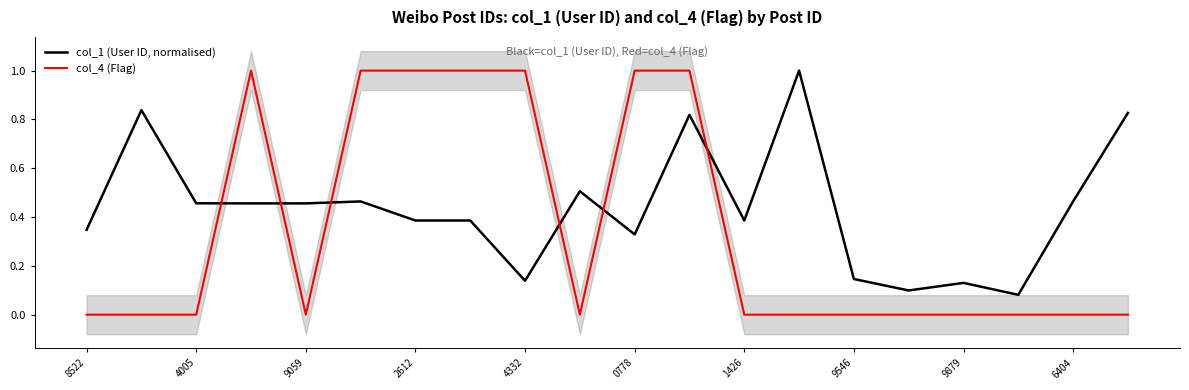

Rank the series by their maximum value, from highest to lowest.

col_1 (User ID, normalised), col_4 (Flag)